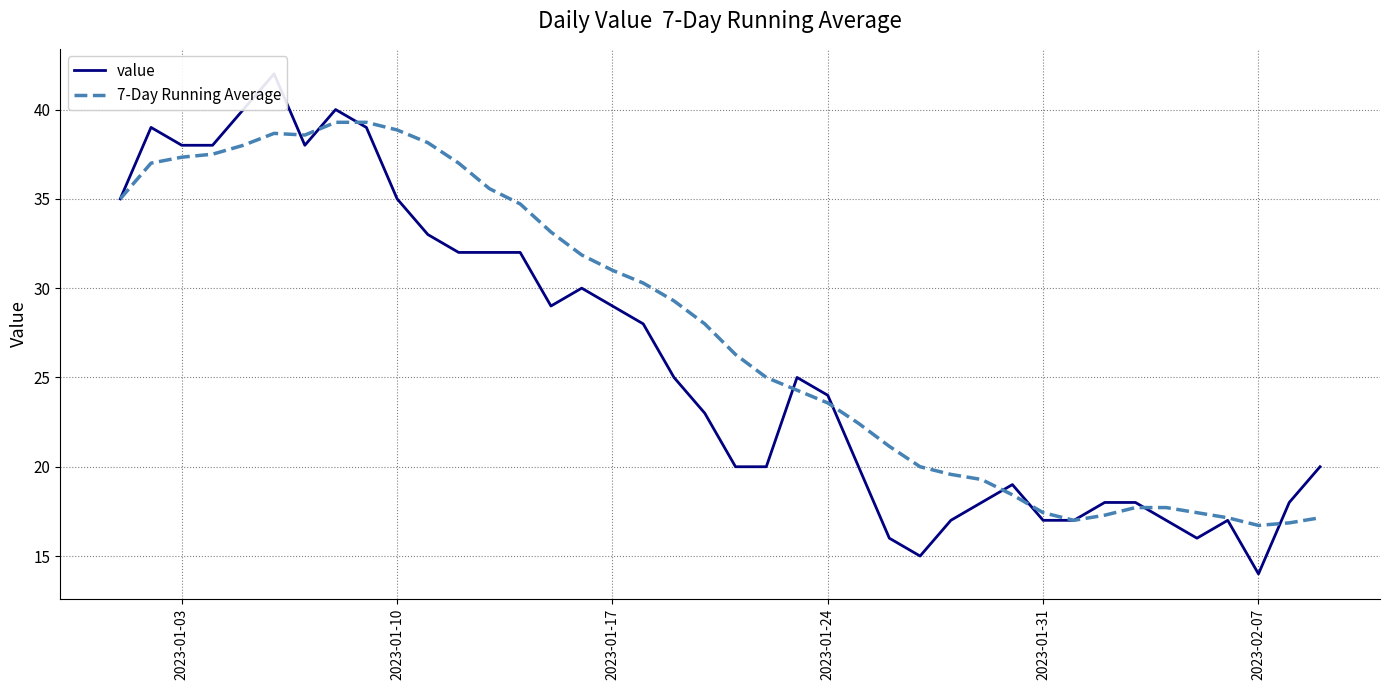

Is it true that 7-Day Running Average equals 53.6 at 2023-01-17?

False